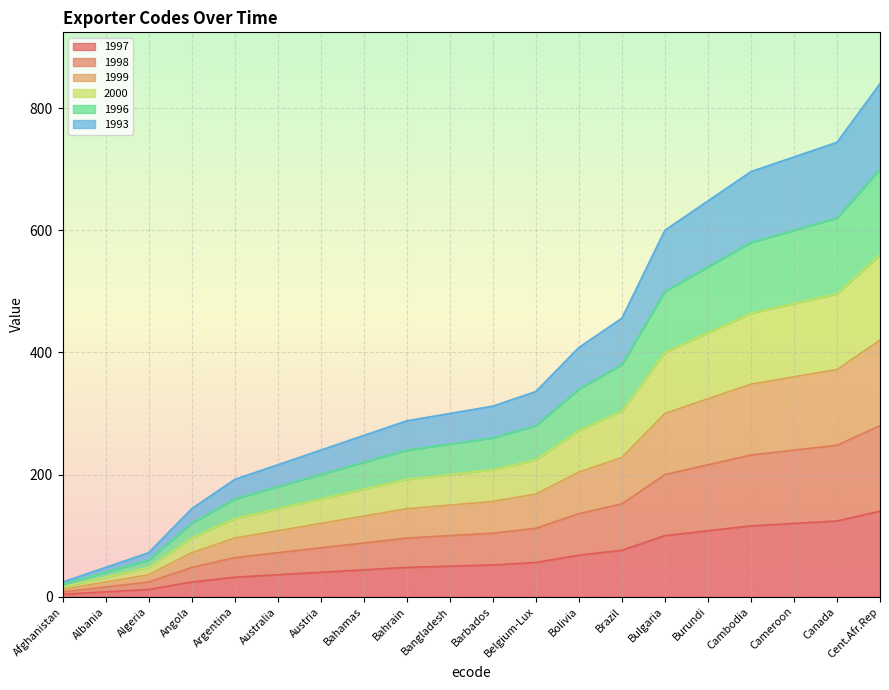

What is the label of the 8th point from the left?

Bahamas